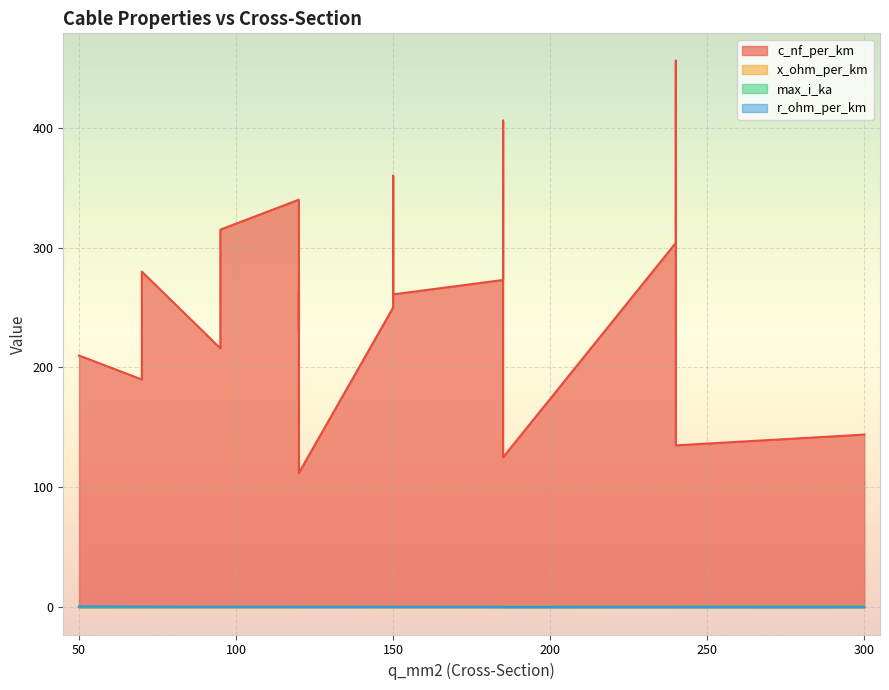

Rank the series by their maximum value, from highest to lowest.

c_nf_per_km, r_ohm_per_km, max_i_ka, x_ohm_per_km